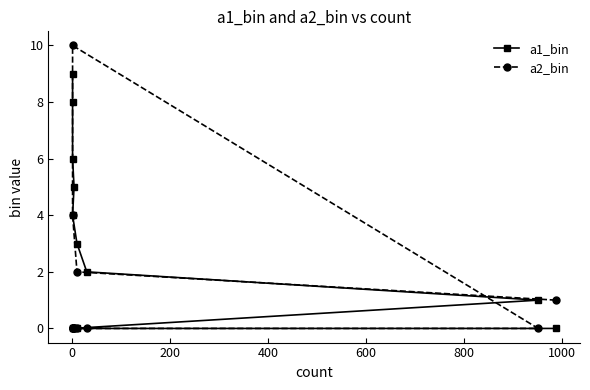

True or false: a1_bin and a2_bin cross at least once.

True